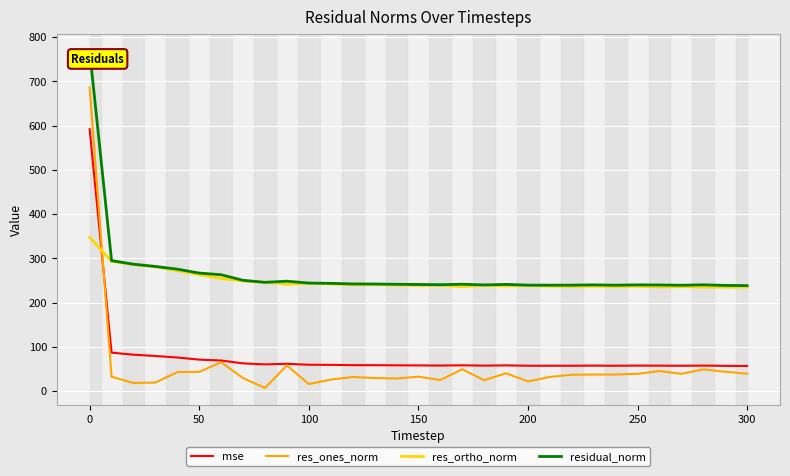

True or false: mse and res_ortho_norm cross at least once.

True